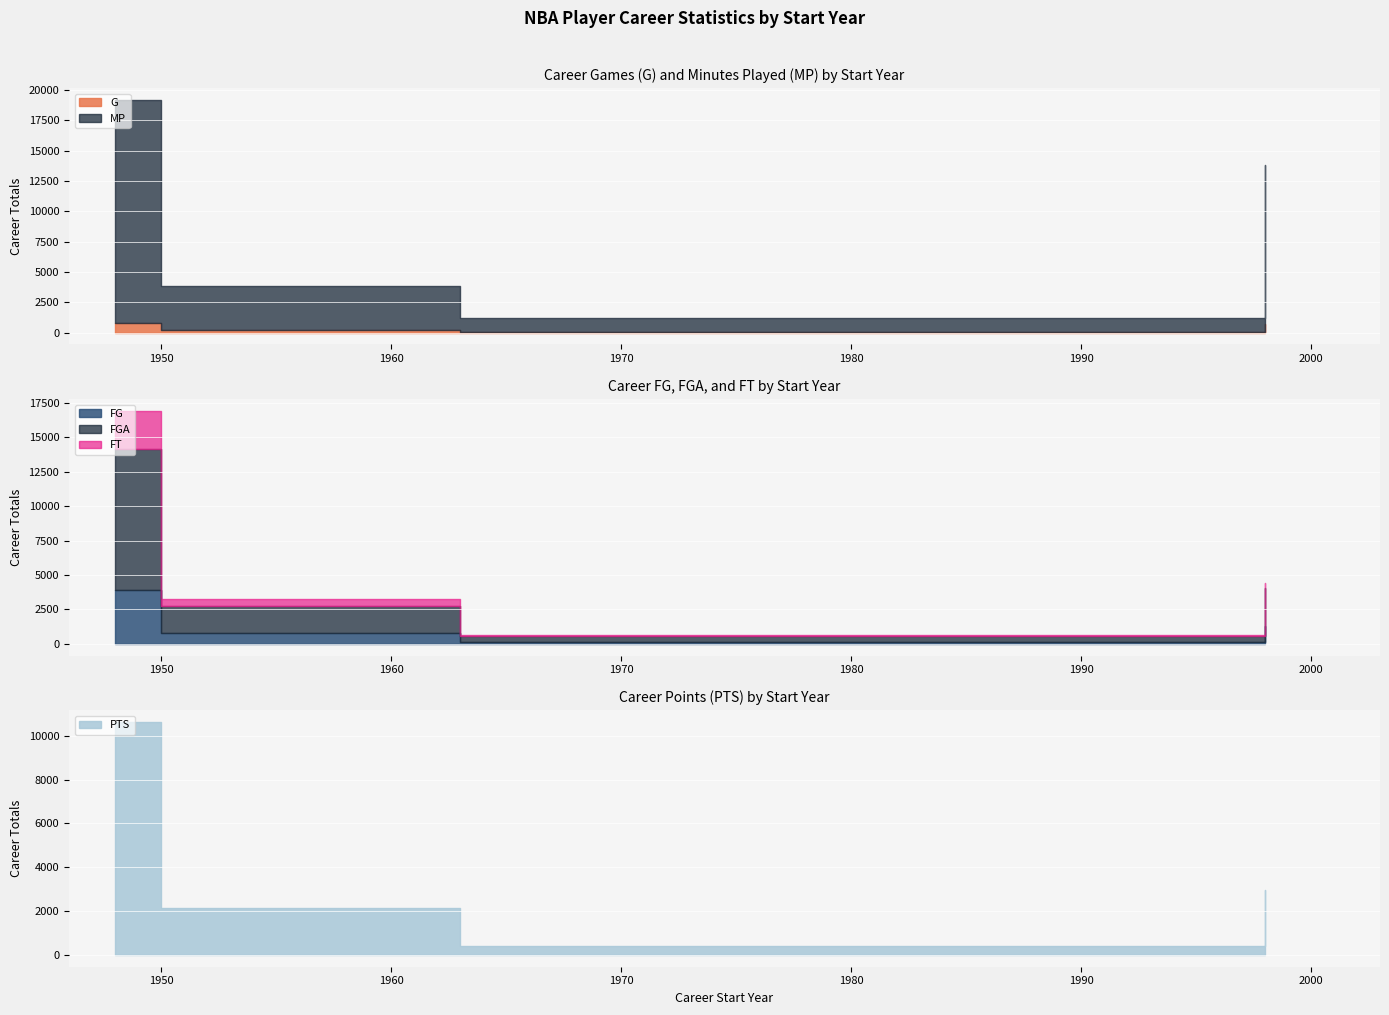

What is the difference between the highest and lowest values at Adonal Foyle?

12707